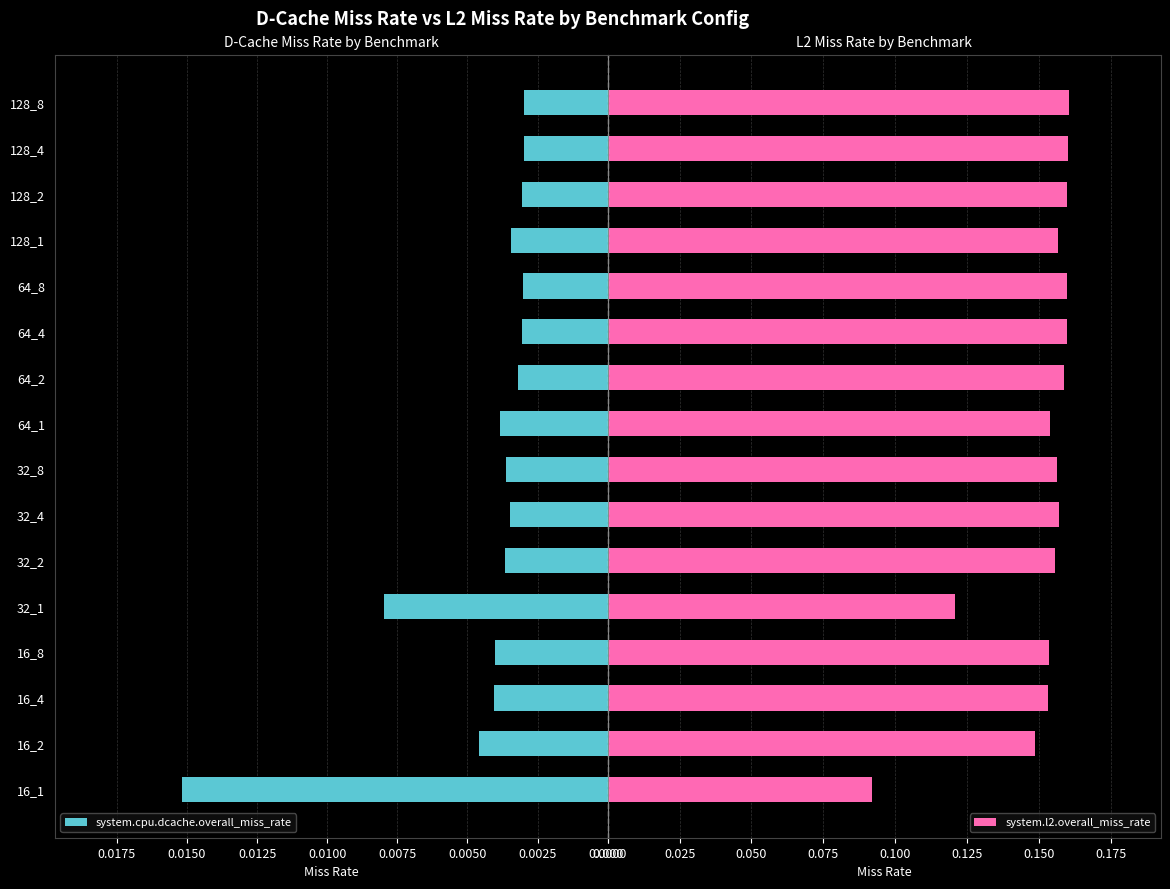

How many system.cpu.dcache.overall_miss_rate values are between 0 and 1?

16